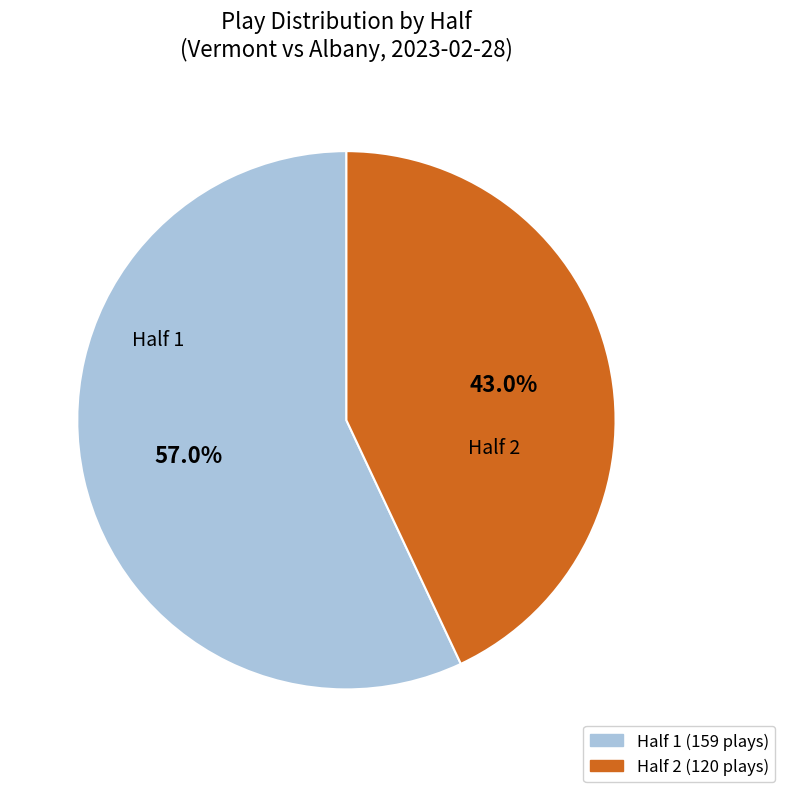

What is the majority slice?

Half 1